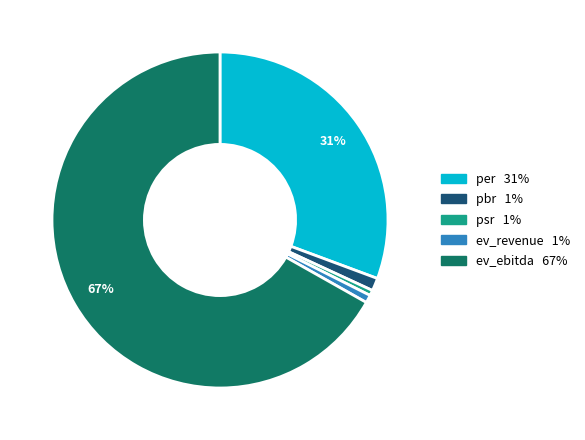

Is it true that psr is 1% of the pie?

True